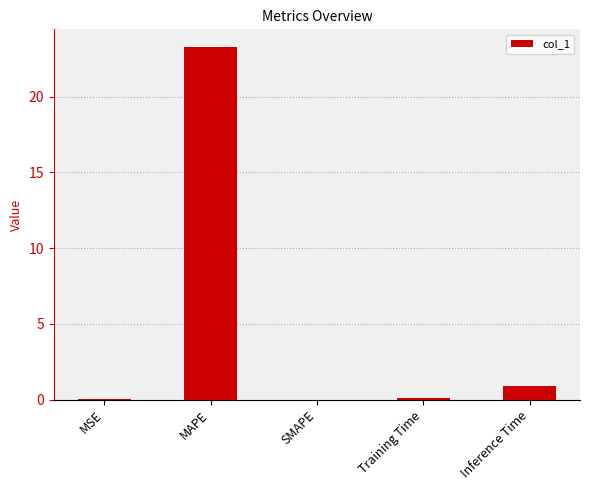

Are the bars horizontal?

No